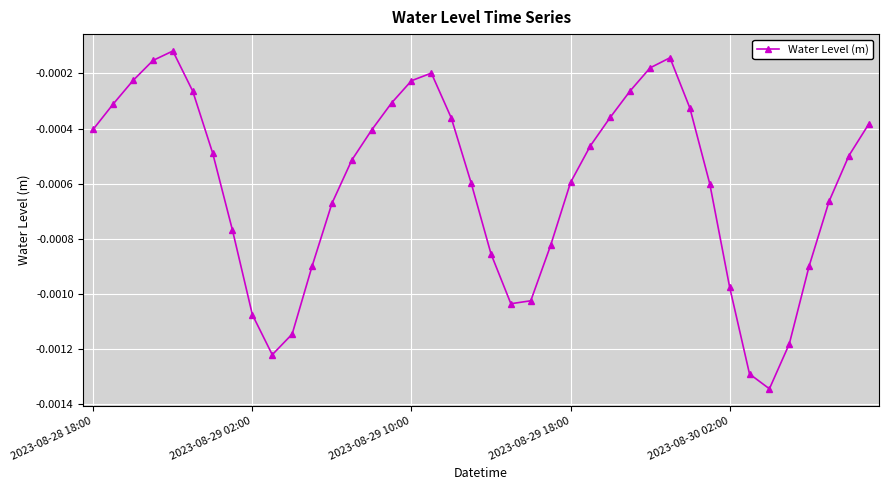

How many interior local peaks (higher than both neighbors) does the data have?

3